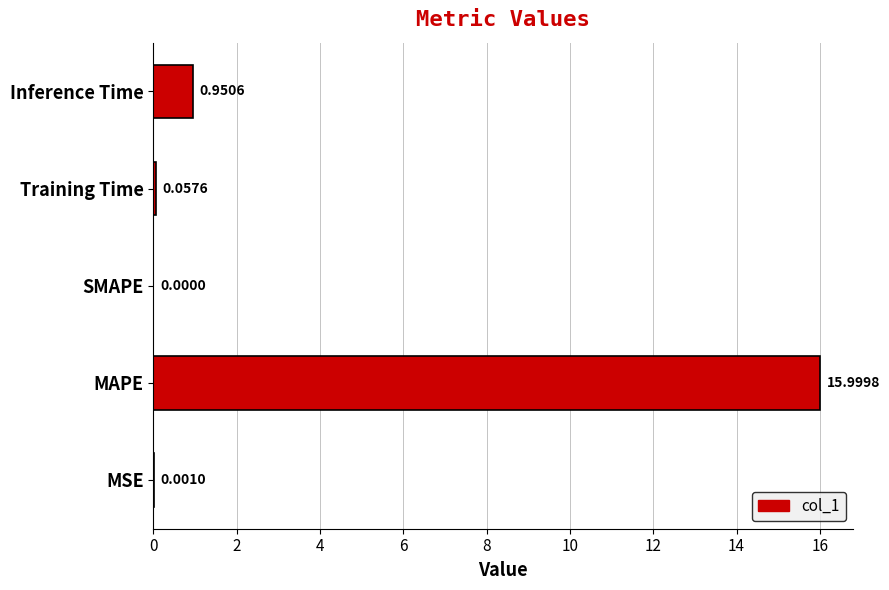

Which category has the highest value across all series?

MAPE